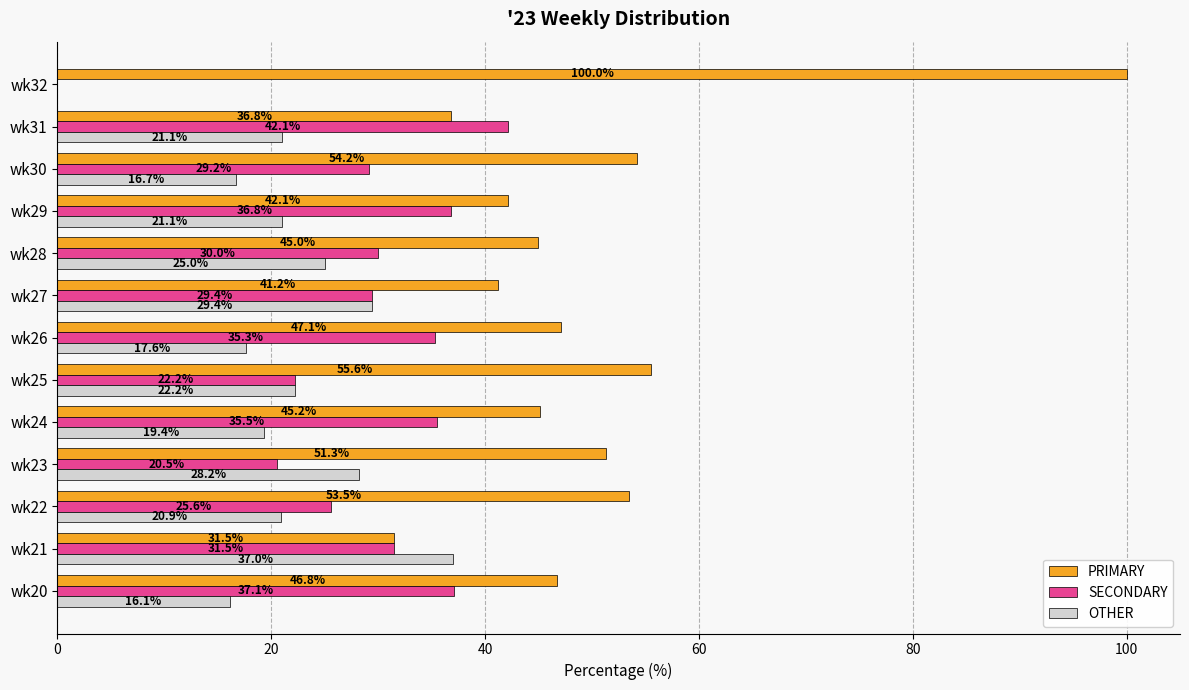

Is it true that PRIMARY equals 53.5 at wk22?

True